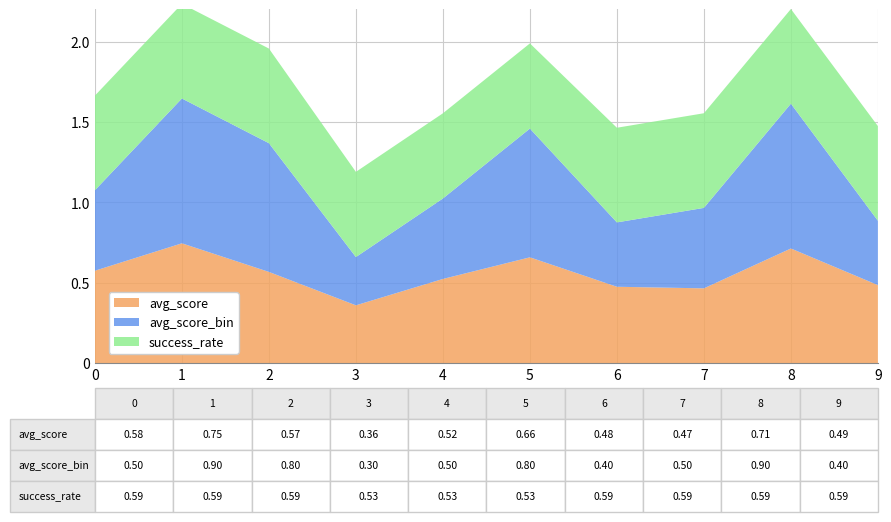

Reading left to right, list all the values displayed in this chart.

avg_score: 0.6	0.7	0.6	0.4	0.5	0.7	0.5	0.5	0.7	0.5
avg_score_bin: 0.5	0.9	0.8	0.3	0.5	0.8	0.4	0.5	0.9	0.4
success_rate: 0.6	0.6	0.6	0.5	0.5	0.5	0.6	0.6	0.6	0.6